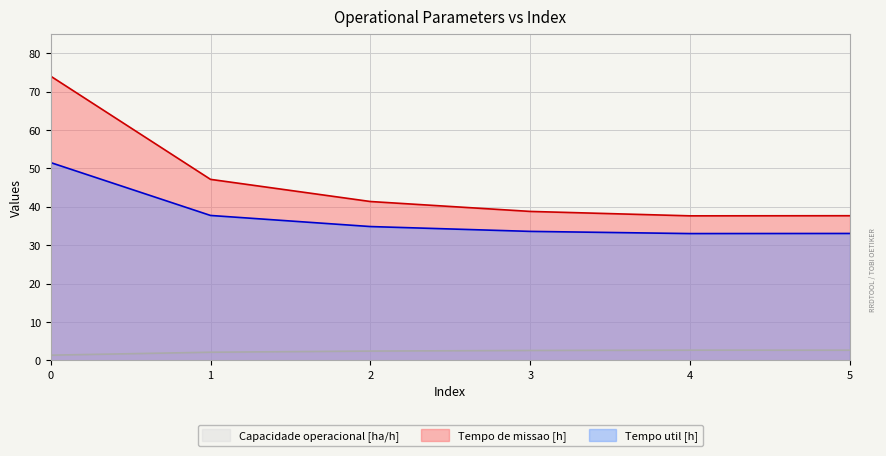

True or false: Capacidade operacional [ha/h] and Tempo de missao [h] intersect in this chart.

False